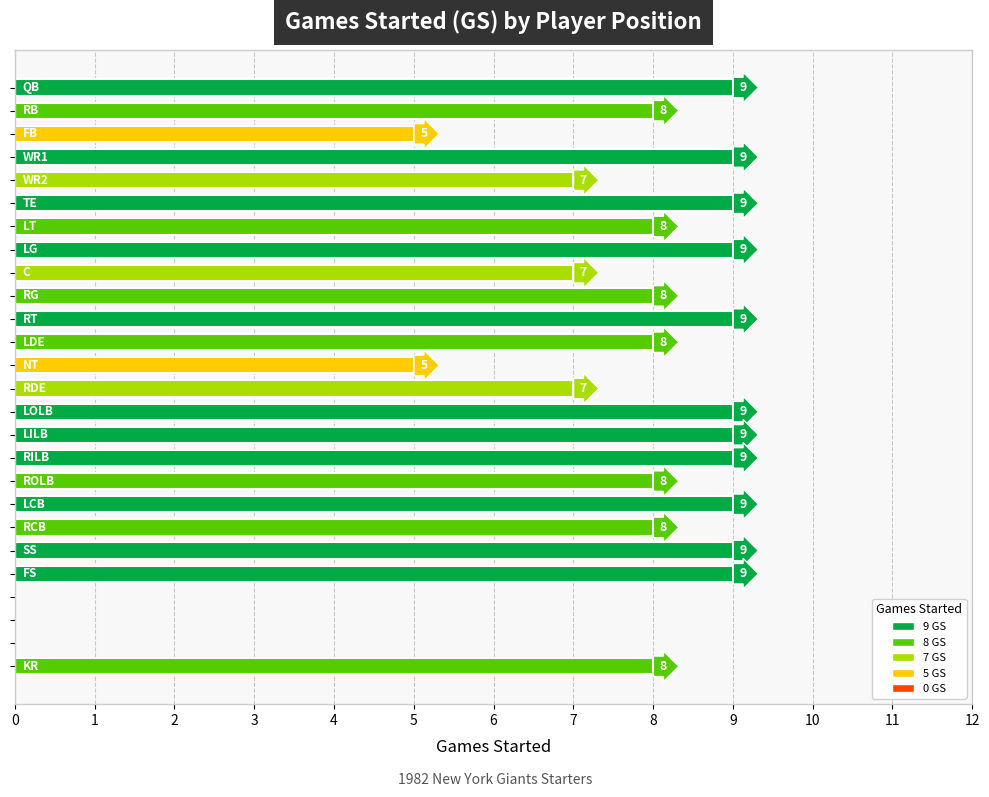

What is the greatest value displayed?

9